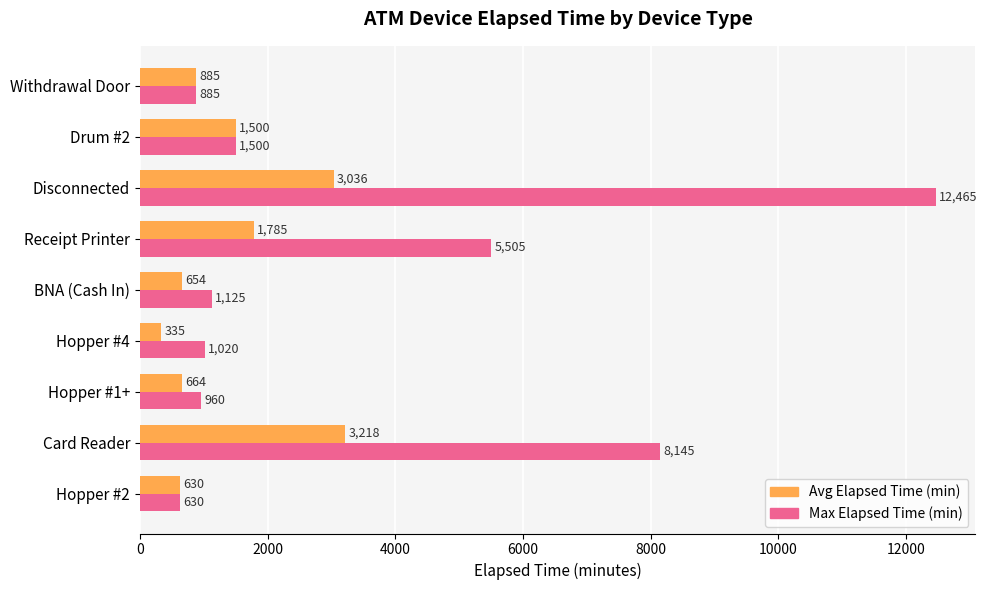

What is the lowest value of the Avg Elapsed Time (min) series?

335